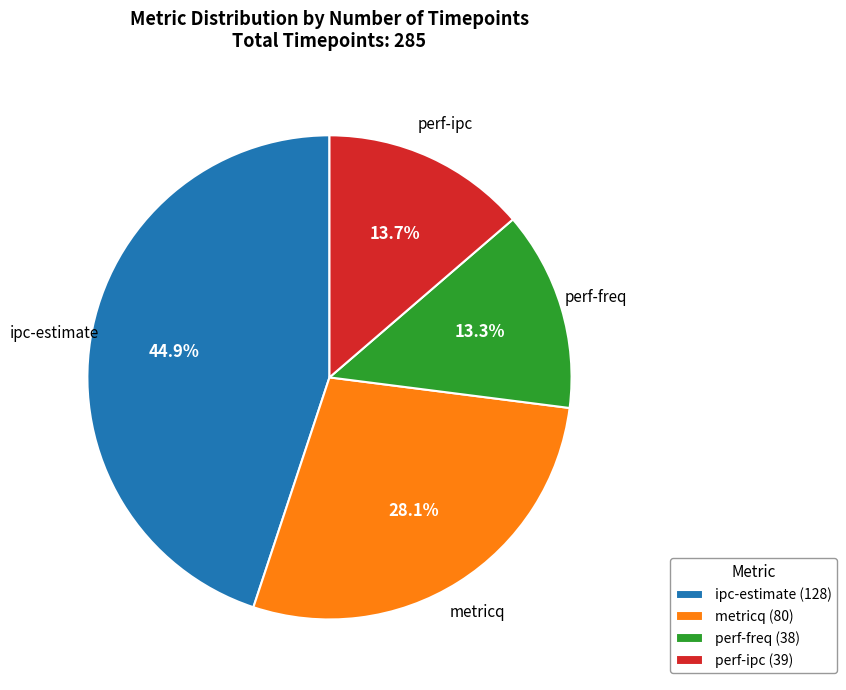

To the nearest percent, what percentage of the pie is perf-freq?

13%